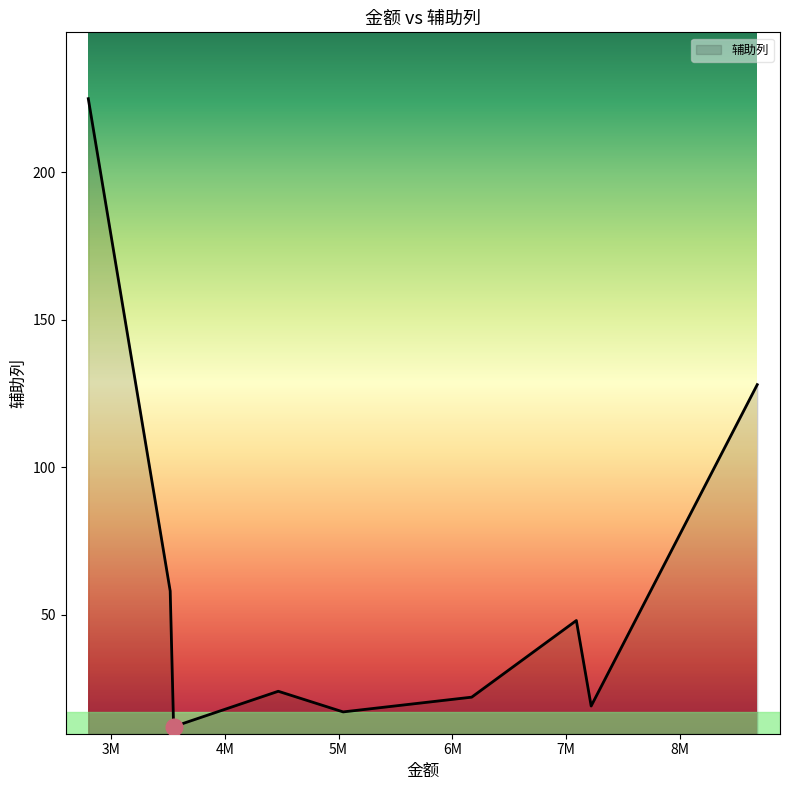

What is the difference between the maximum and minimum values?

213